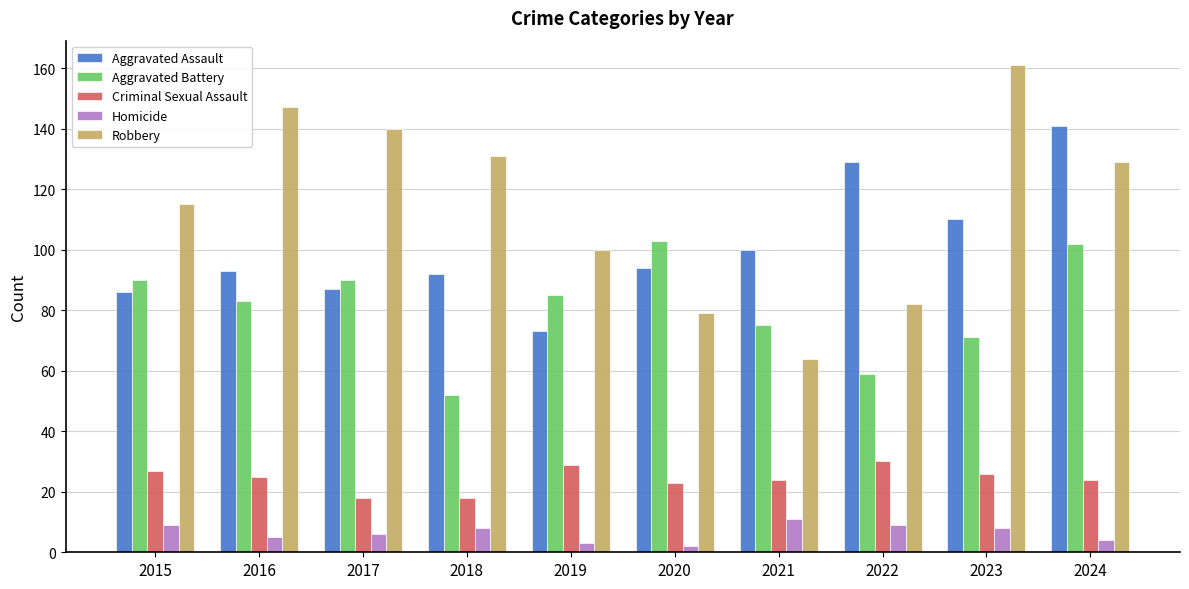

The Criminal Sexual Assault series shows 23 at 2020. True or false?

True